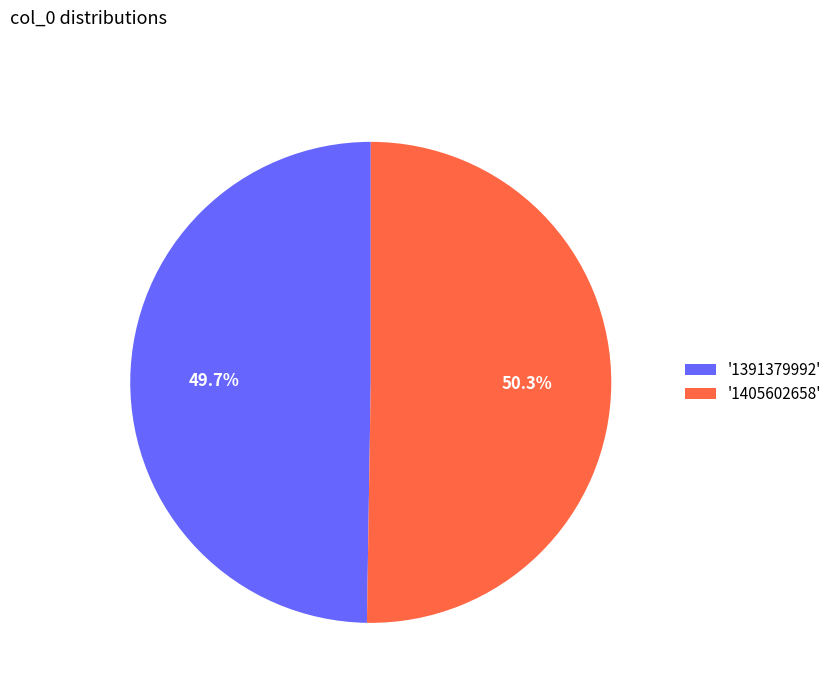

Rank the categories by value from highest to lowest.

'1405602658', '1391379992'